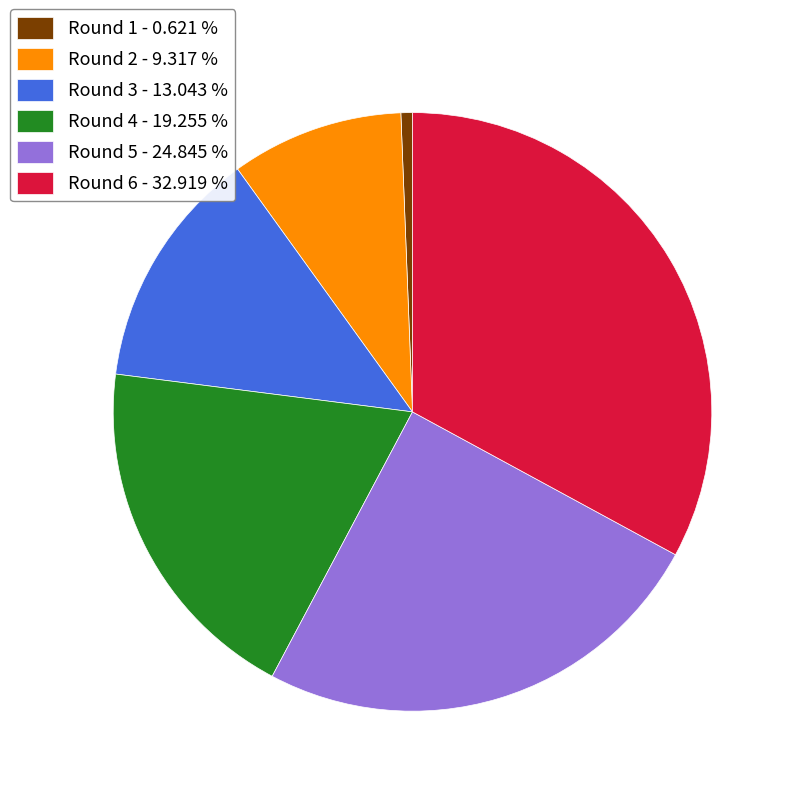

Which has a higher value, Round 3 - 13.043 % or Round 5 - 24.845 %?

Round 5 - 24.845 %